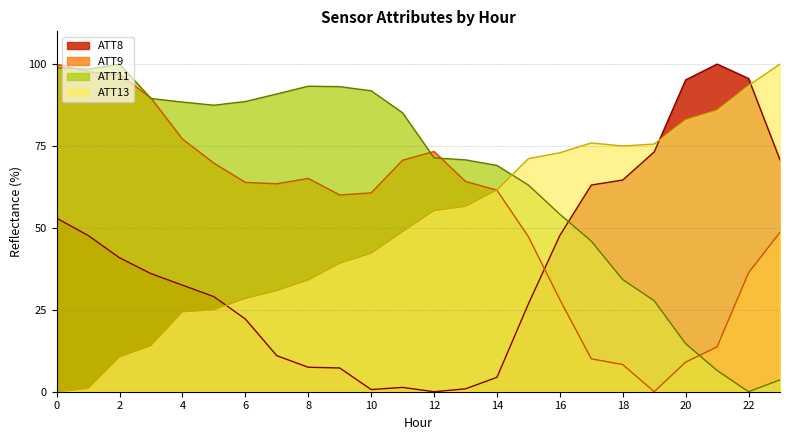

What is the value of the ATT8 point at the 16th from the left?

26.8